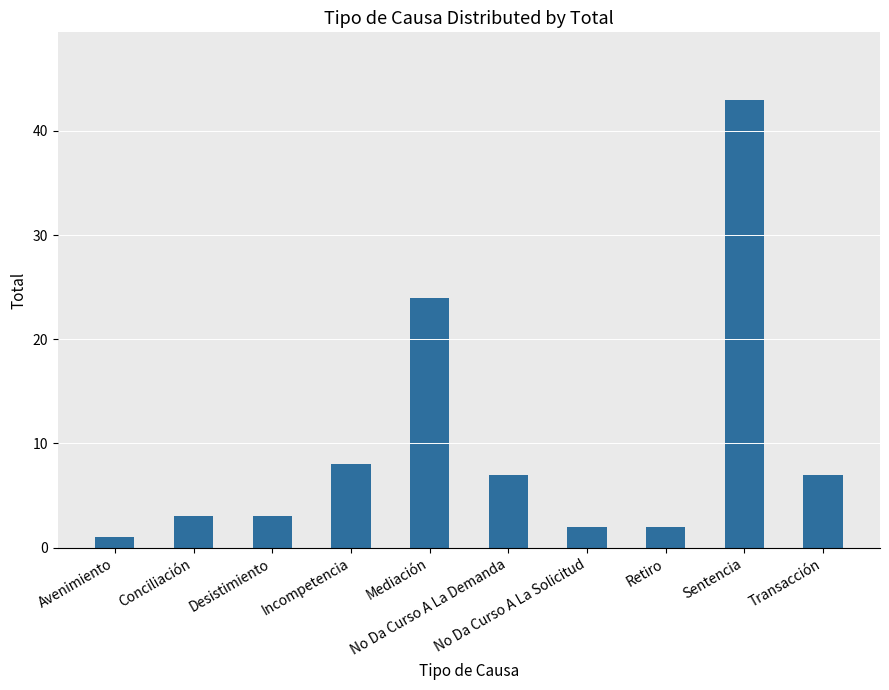

Between Desistimiento and Mediación, which is larger?

Mediación